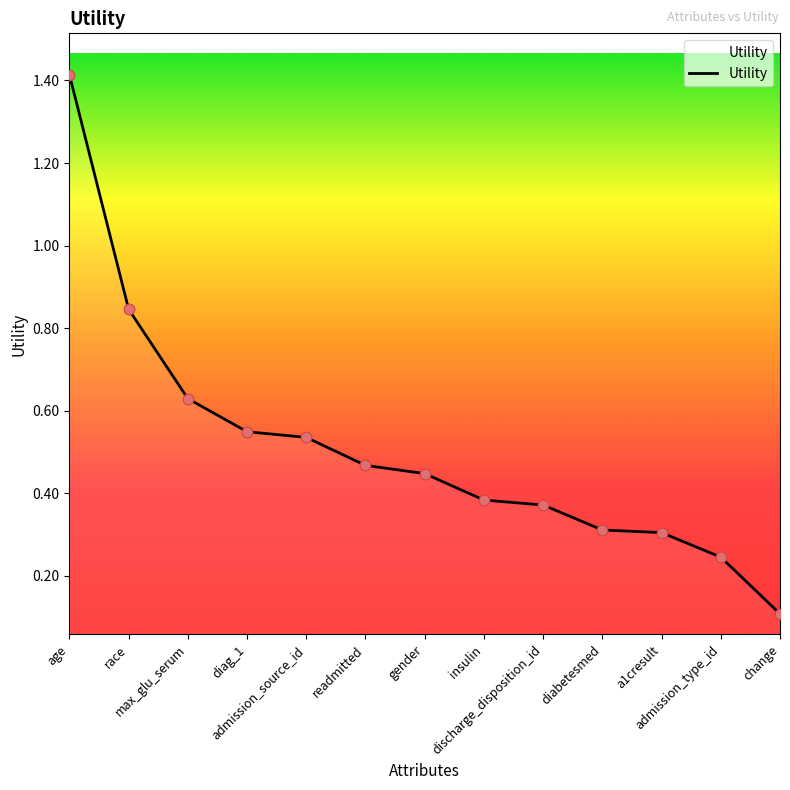

Between change and admission_type_id, which is larger?

admission_type_id